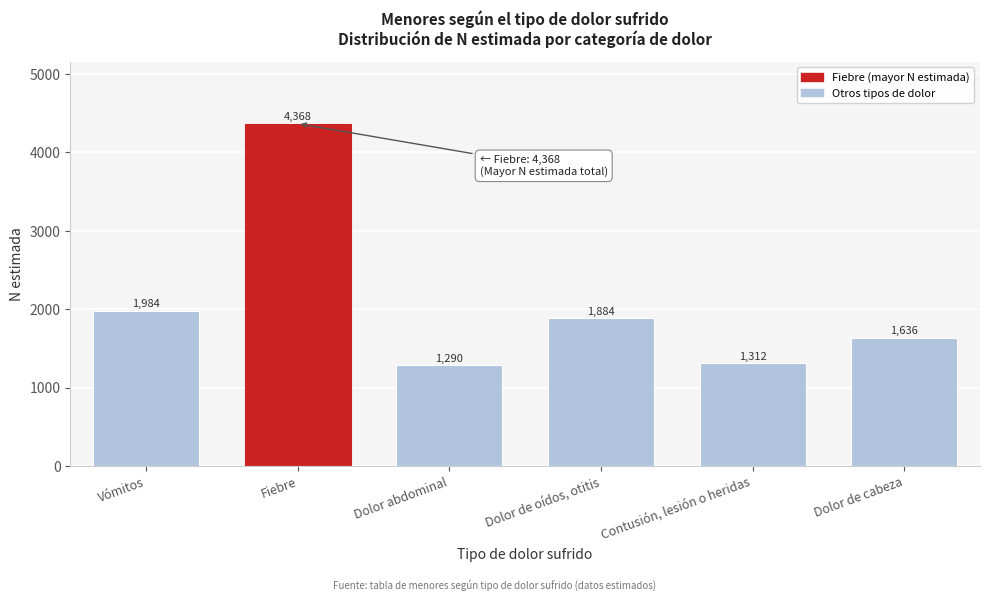

Reading right to left, extract all data points from this chart.

1636	1312	1884	1290	4368	1984